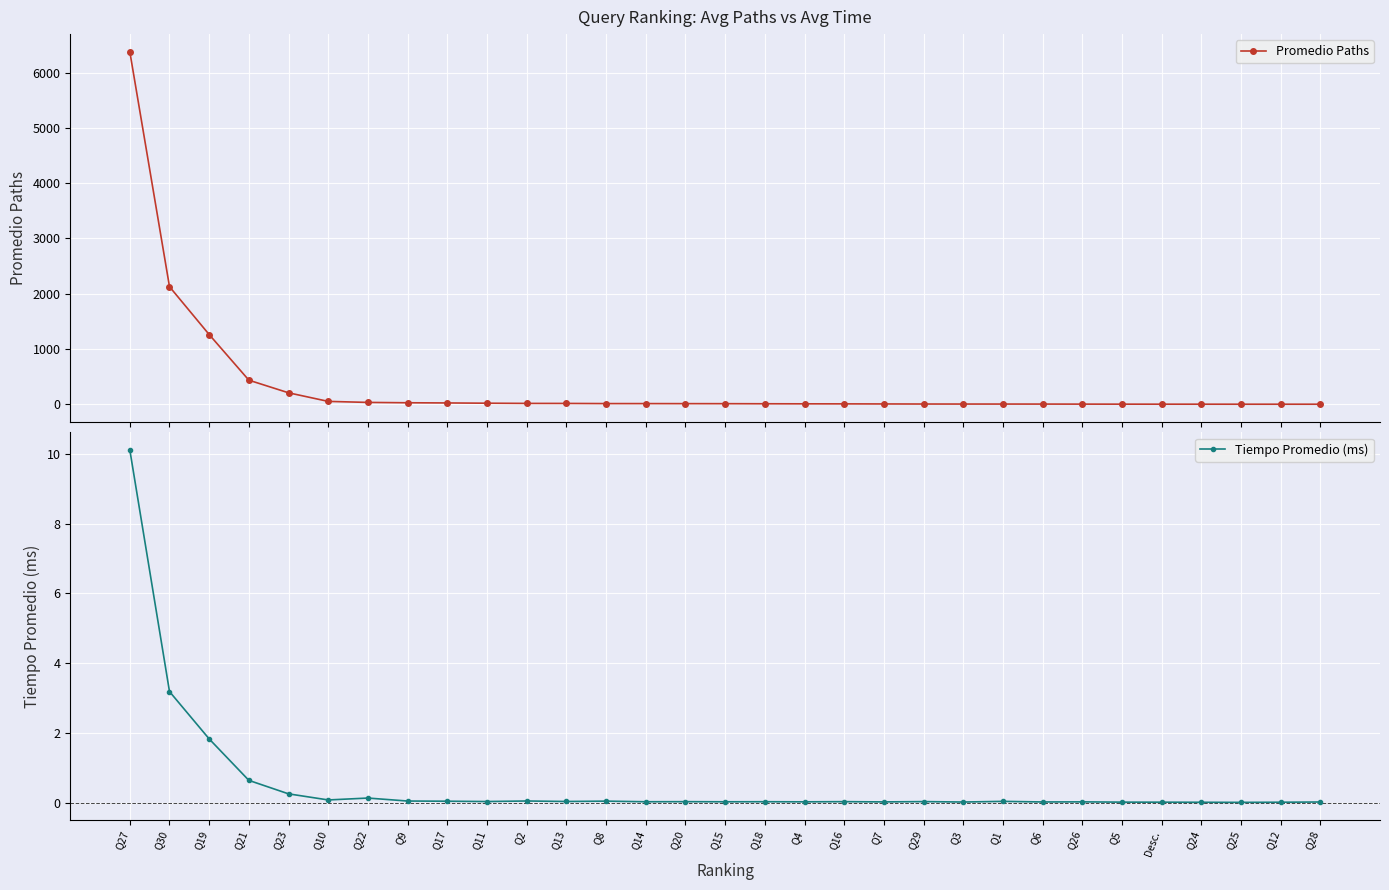

What is the label of the 8th point from the left?

Q9